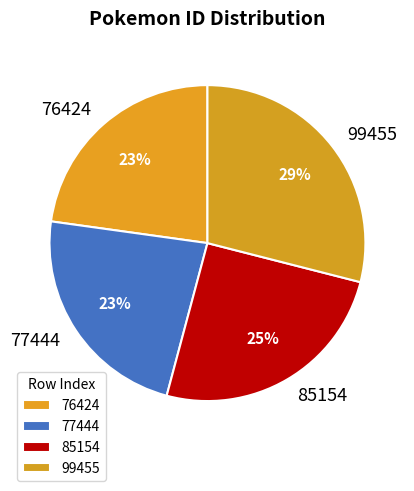

Does any single category account for the majority?

No